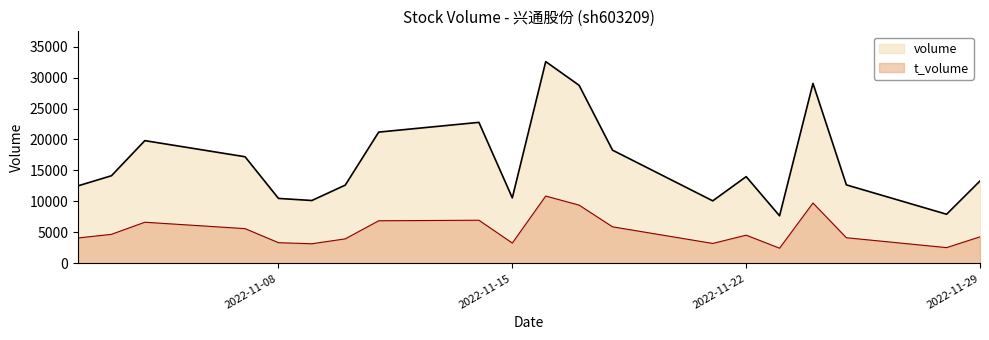

True or false: t_volume has a value of 5608 at 2022-11-07.

True